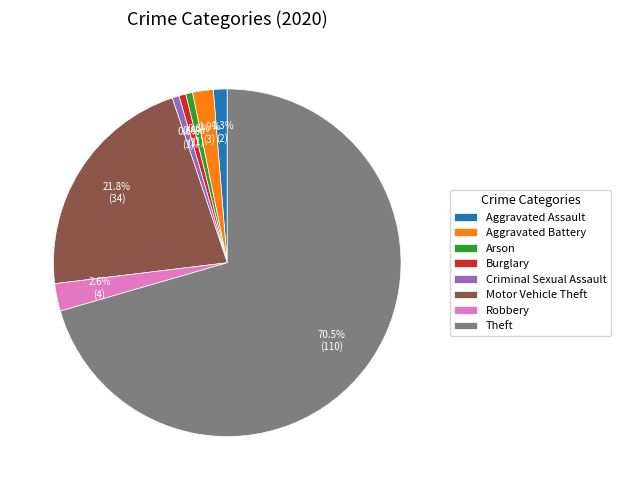

What is the largest slice in the pie chart?

Theft